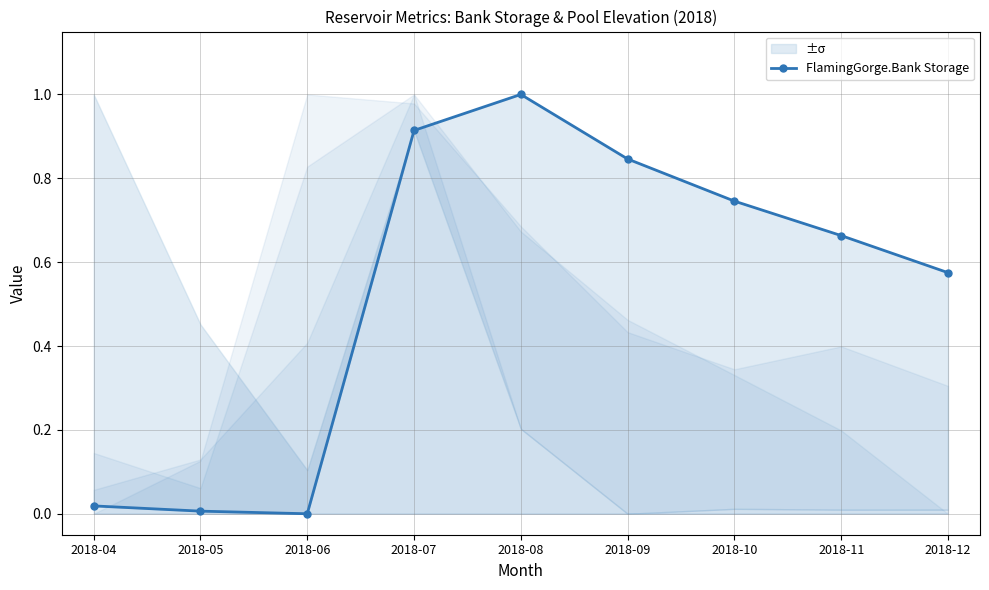

What is the value of the 8th point from the left?

0.7